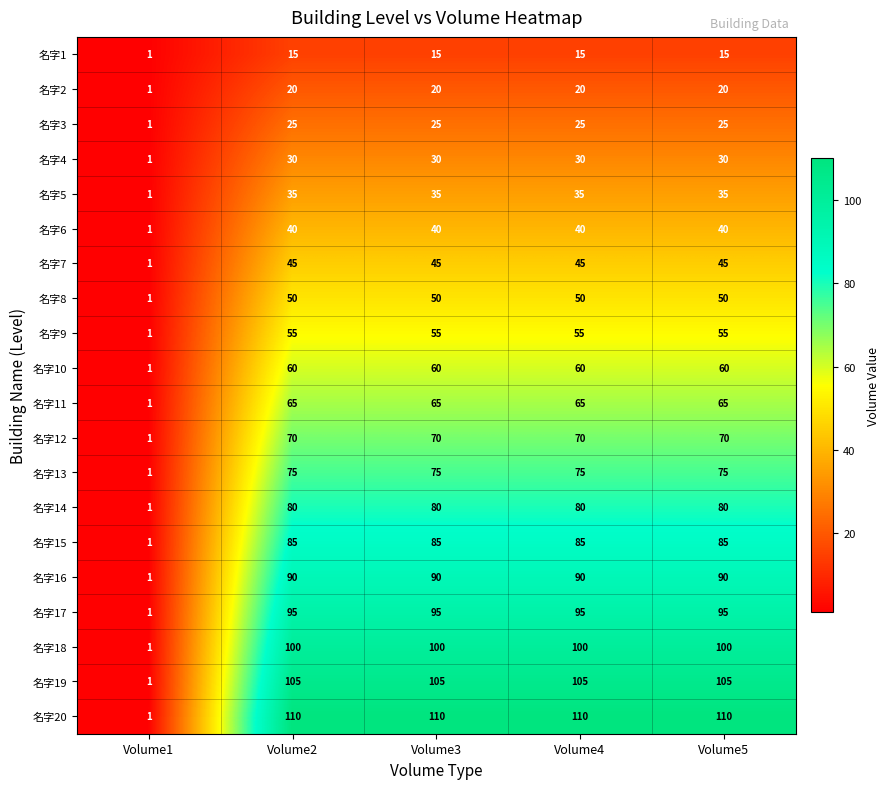

At which category does the chart reach its minimum across all series?

Volume1